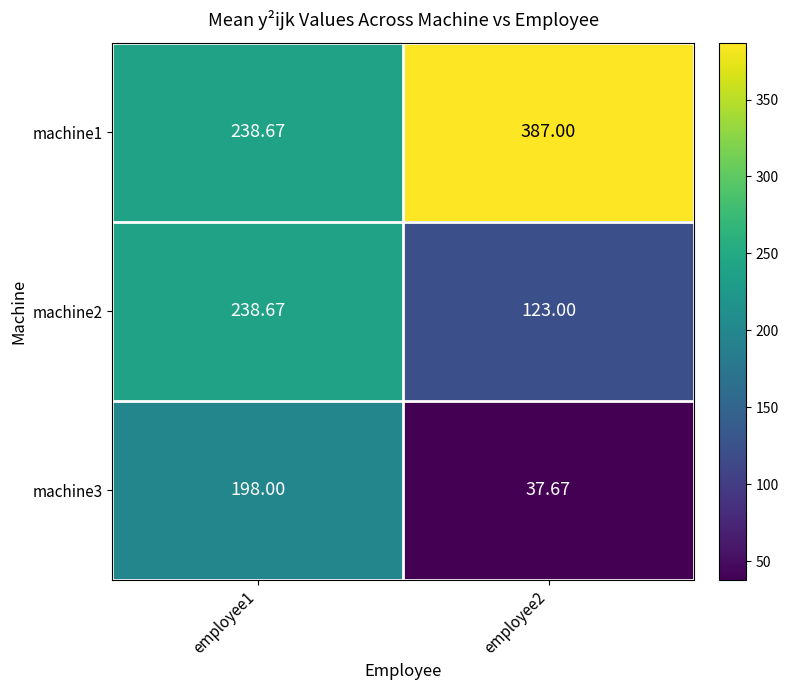

Is the value of machine1 at employee1 greater than the value of machine3 at employee1?

Yes